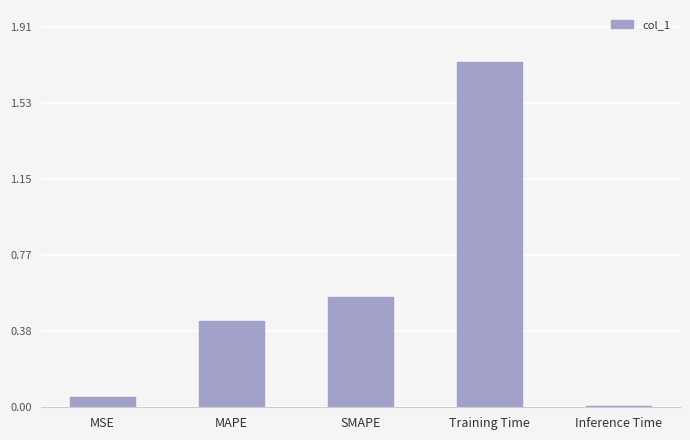

What is the label of the 2nd bar from the right?

Training Time